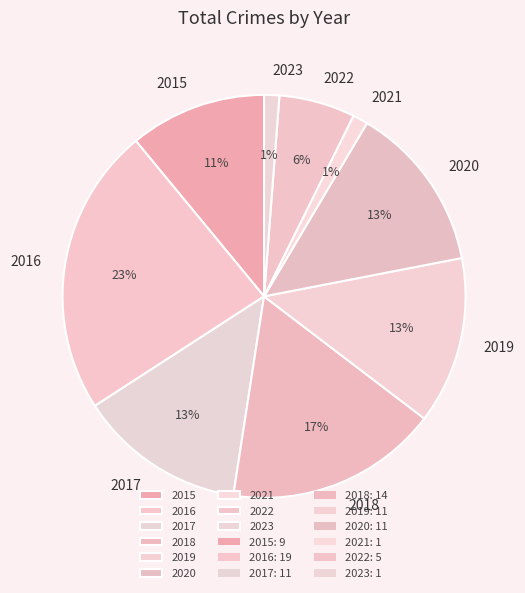

Do 2018 and 2022 together represent more than half of the pie?

No